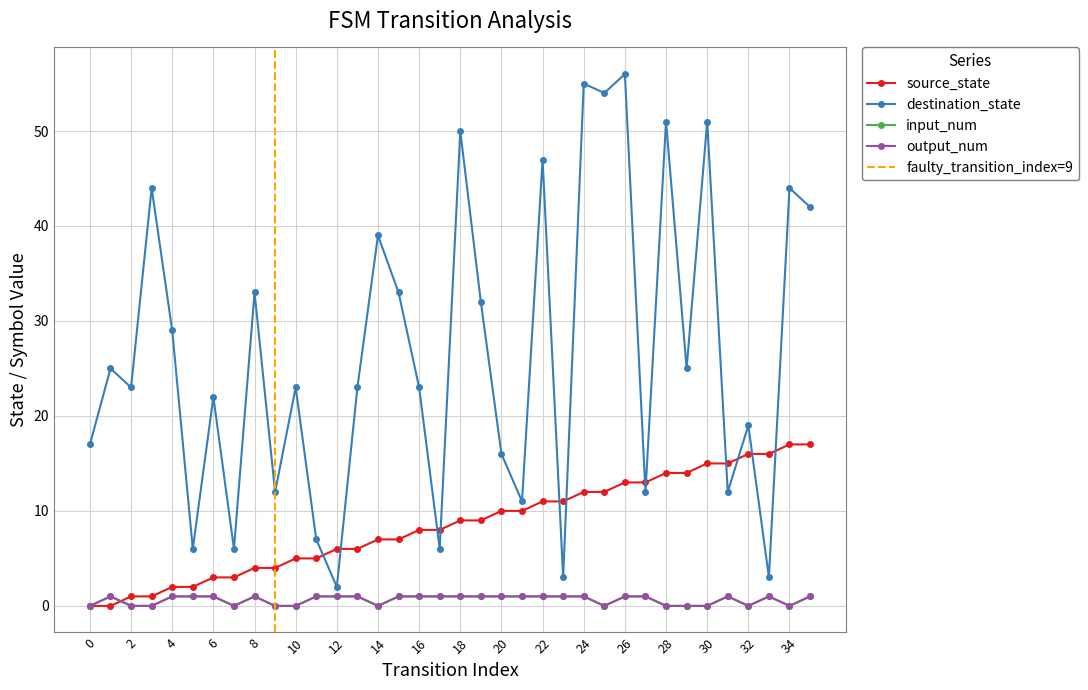

Which series changed the most between 1 and 14?

destination_state